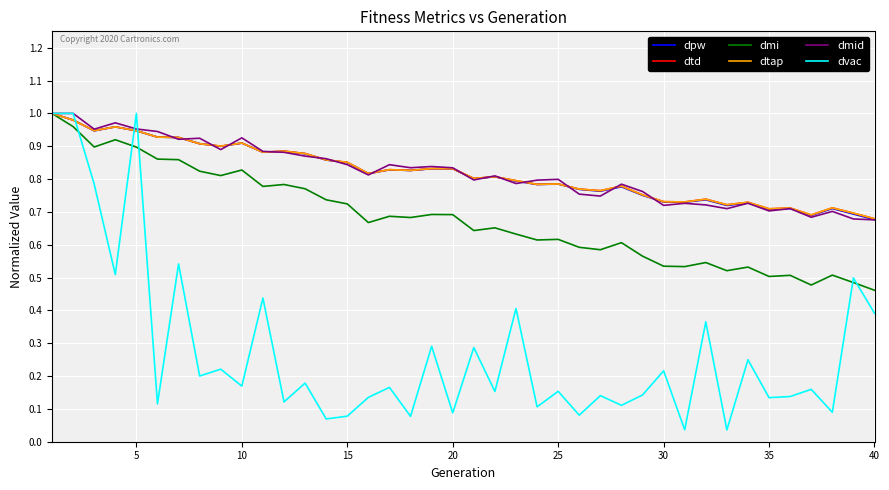

Does the chart display data point markers on the line(s)?

No